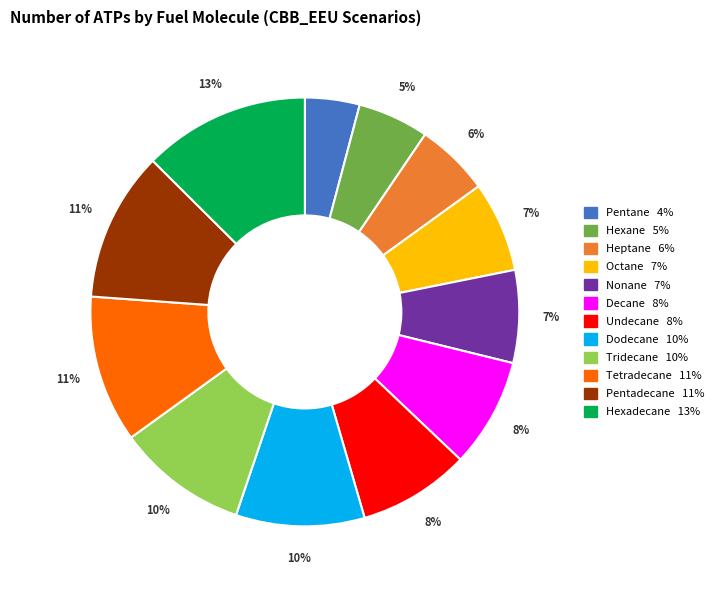

Which has a higher value, Hexane or Tridecane?

Tridecane